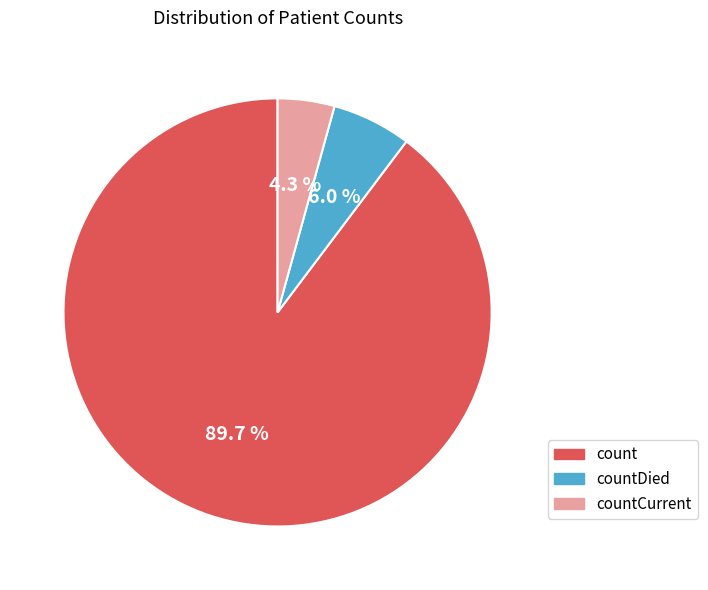

To the nearest percent, what is the difference between the largest and smallest slice percentages?

85%